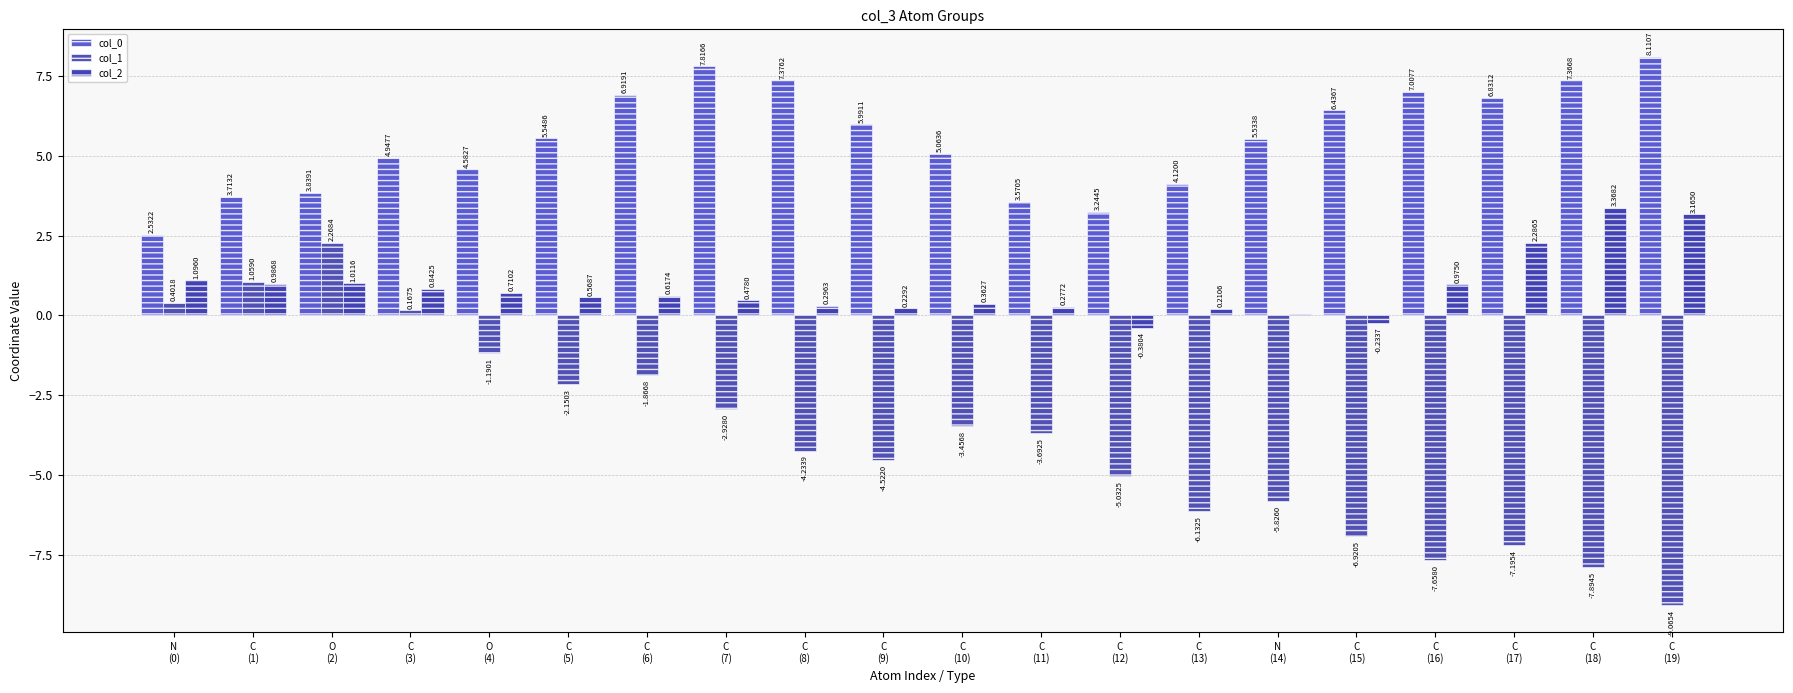

At which category is the sum across all series the highest?

O
(2)